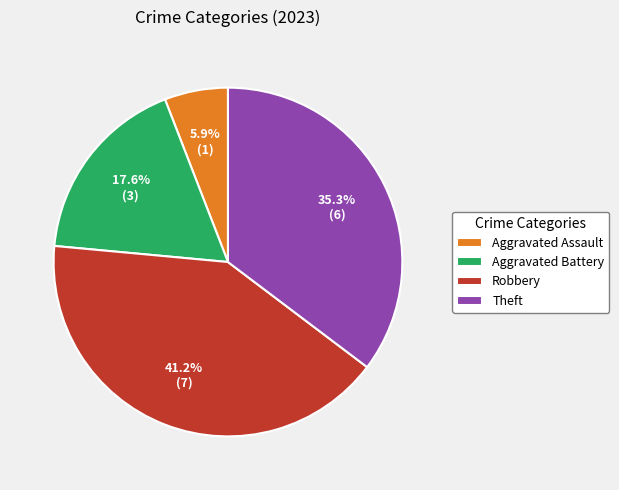

To the nearest percent, what portion does Theft represent?

35%